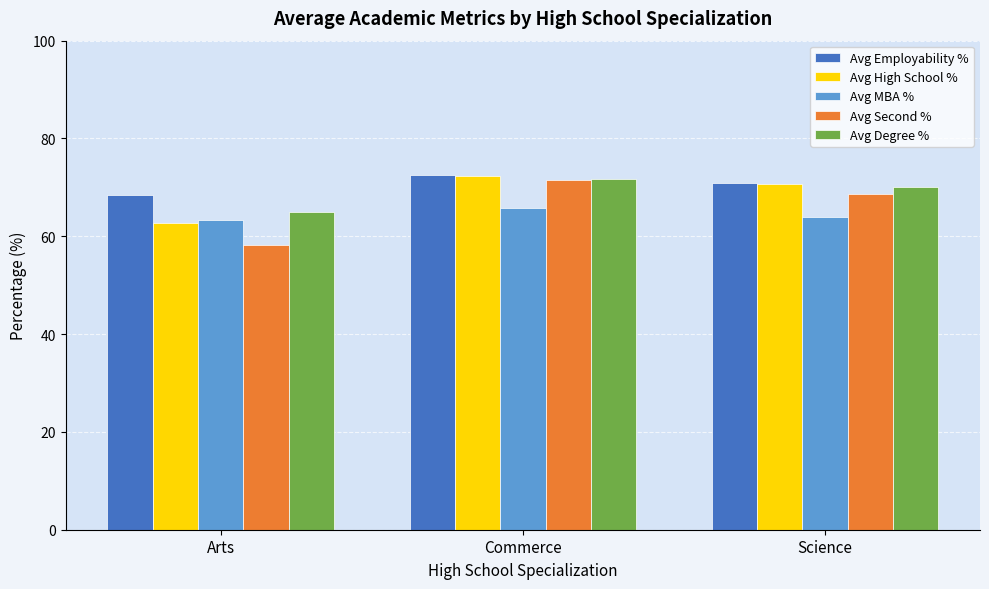

What is the label of the 3rd bar from the right?

Arts